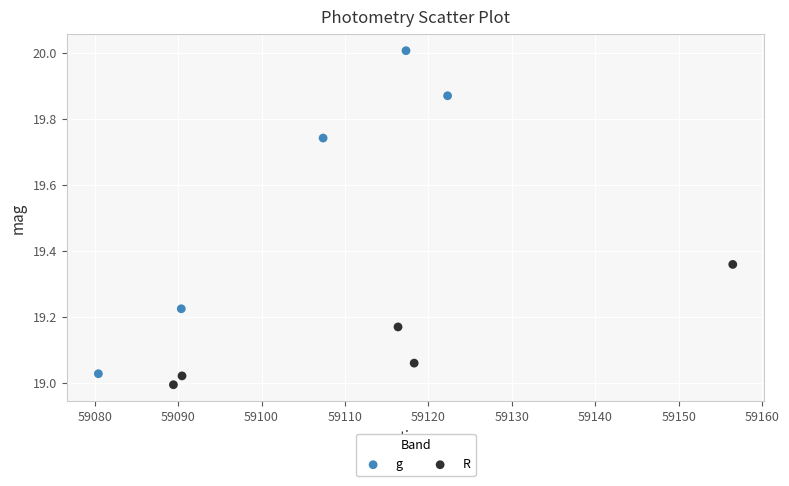

Which series reaches the minimum Y coordinate?

R